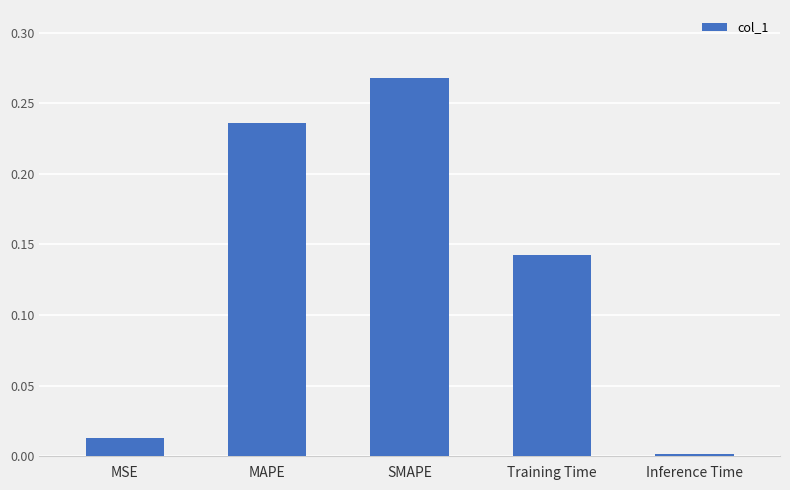

Is it true that the value at MAPE is 0.3?

False